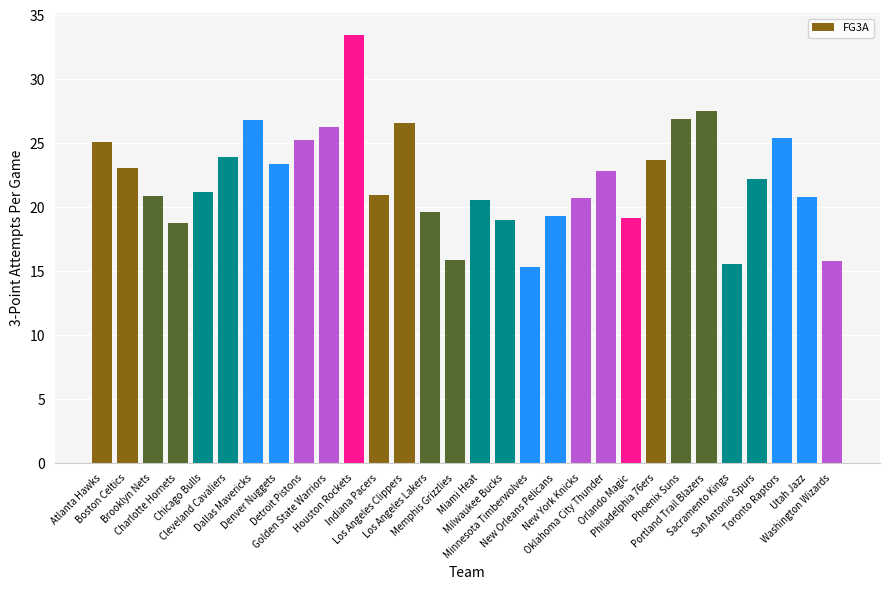

What is the ratio of the value at Milwaukee Bucks to the value at San Antonio Spurs?

0.9